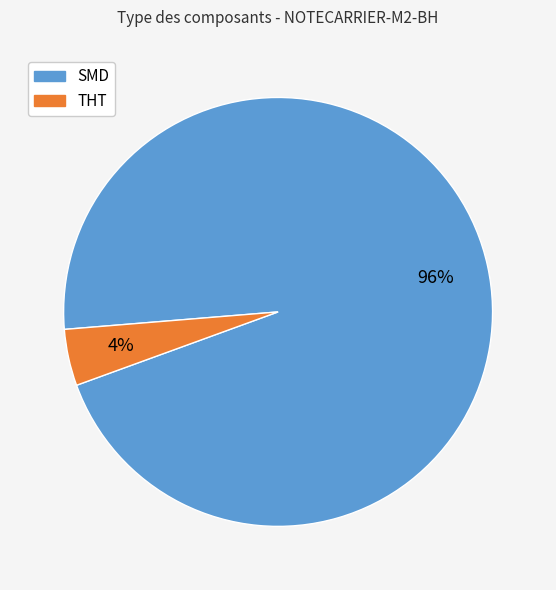

Which category has the biggest portion of the pie?

SMD